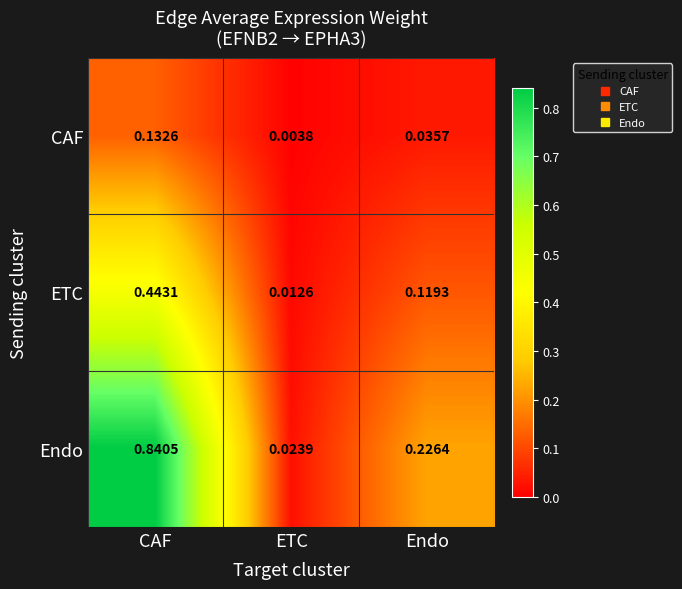

Rank the categories by Endo value from lowest to highest.

ETC, Endo, CAF